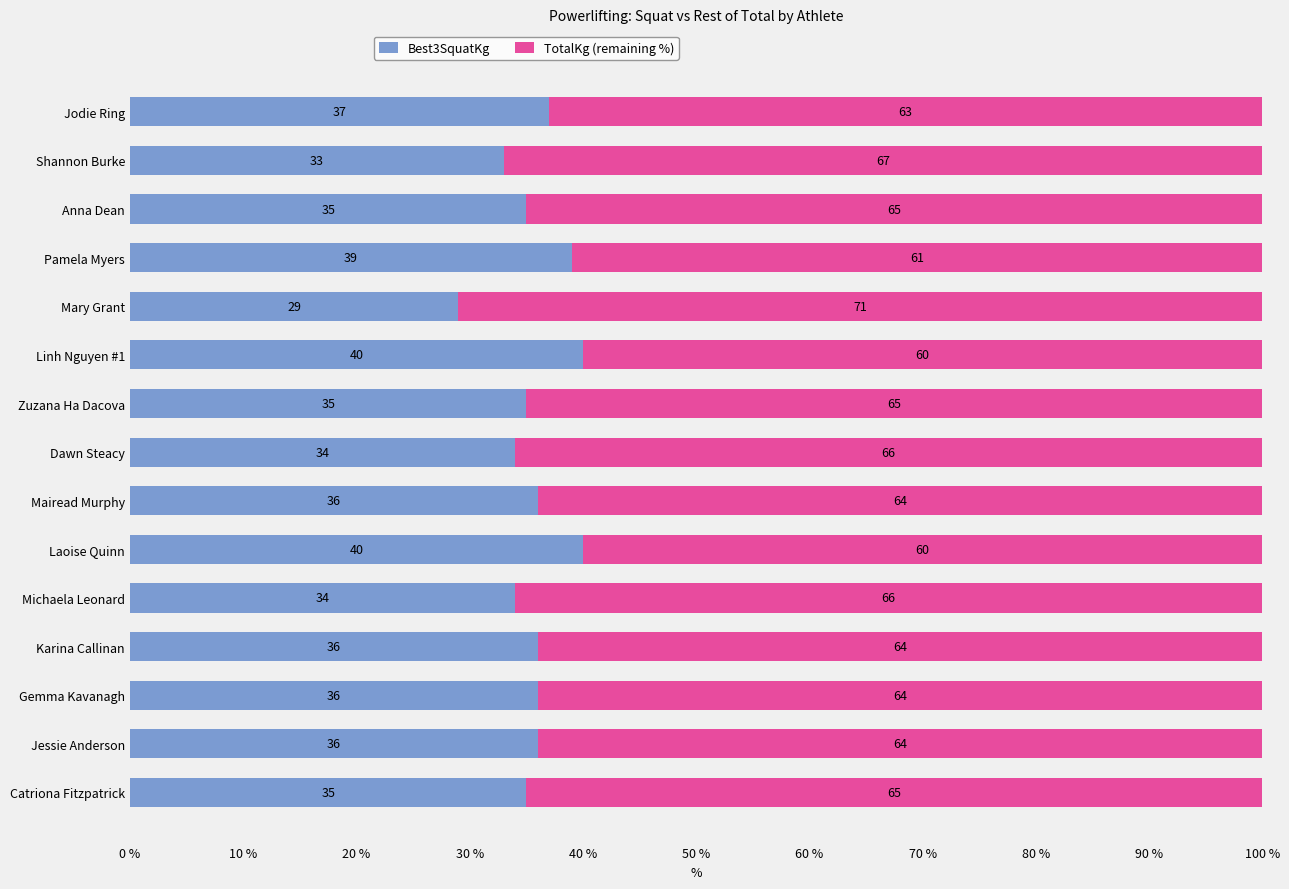

What is the difference between the Best3SquatKg values at Linh Nguyen #1 and Michaela Leonard?

6